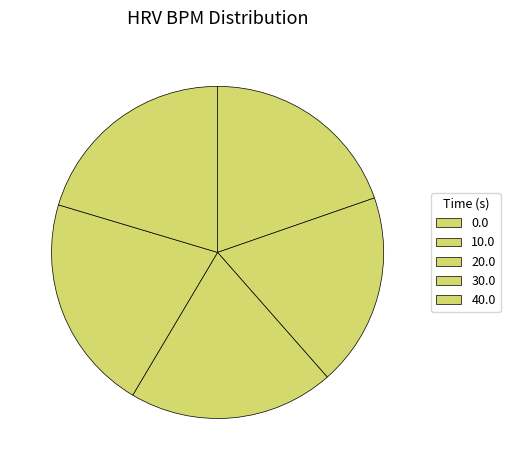

Is there a majority slice in this chart?

No